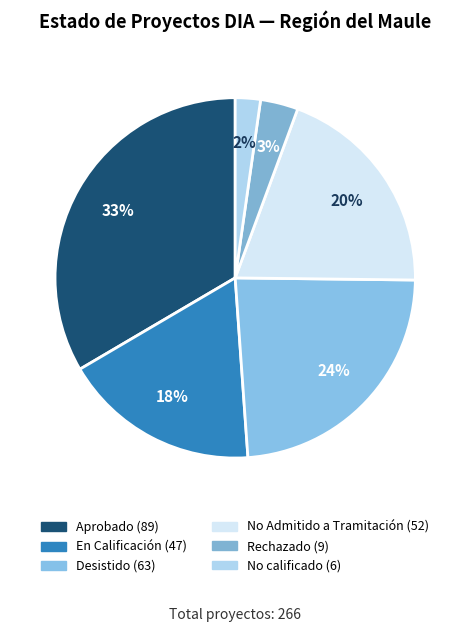

True or false: No calificado accounts for 2% of the total.

True